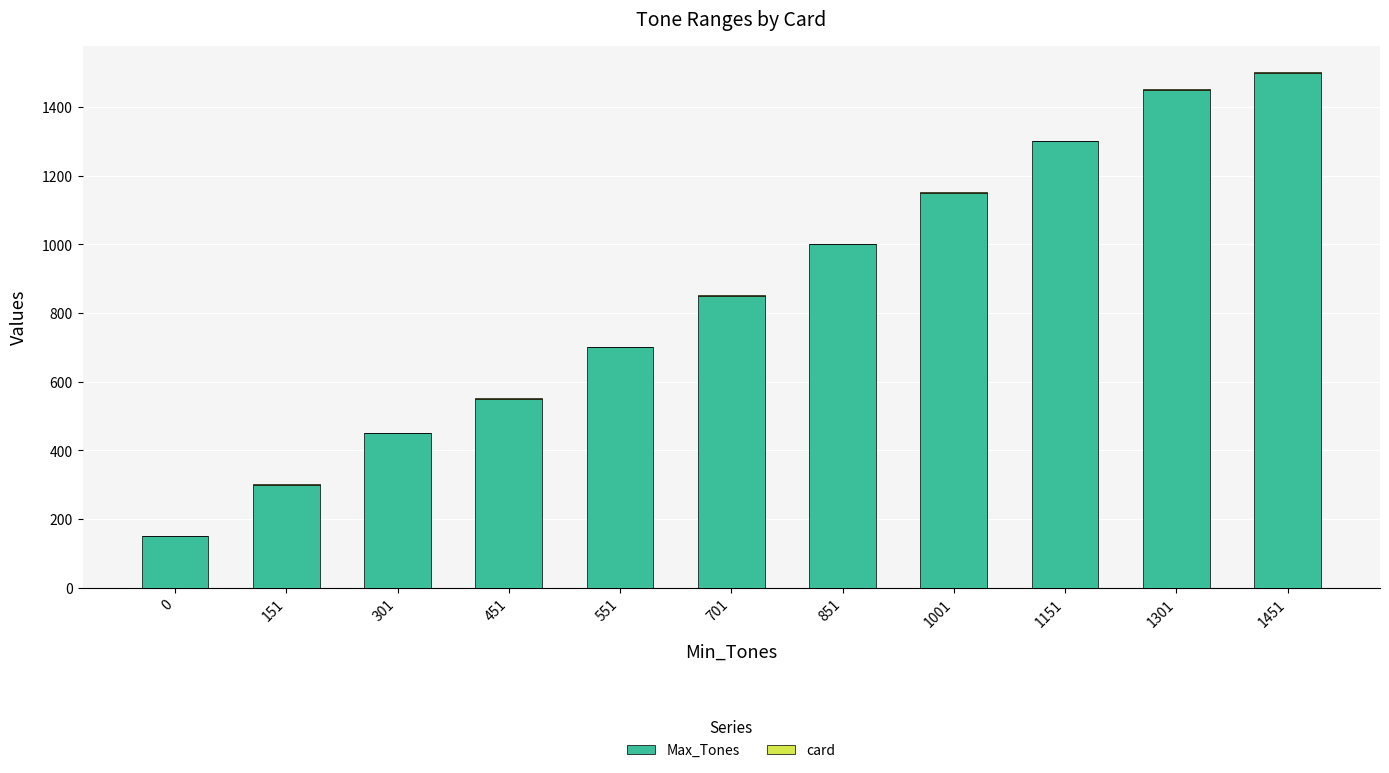

How many distinct data groups are displayed?

2